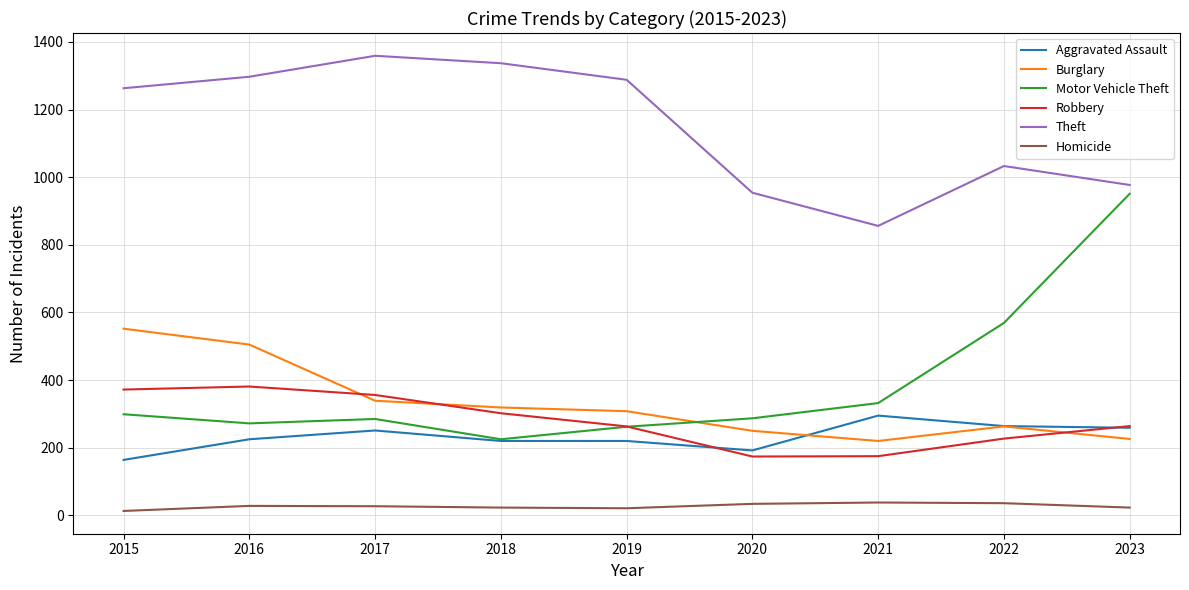

Rank the series by their maximum value, from lowest to highest.

Homicide, Aggravated Assault, Robbery, Burglary, Motor Vehicle Theft, Theft